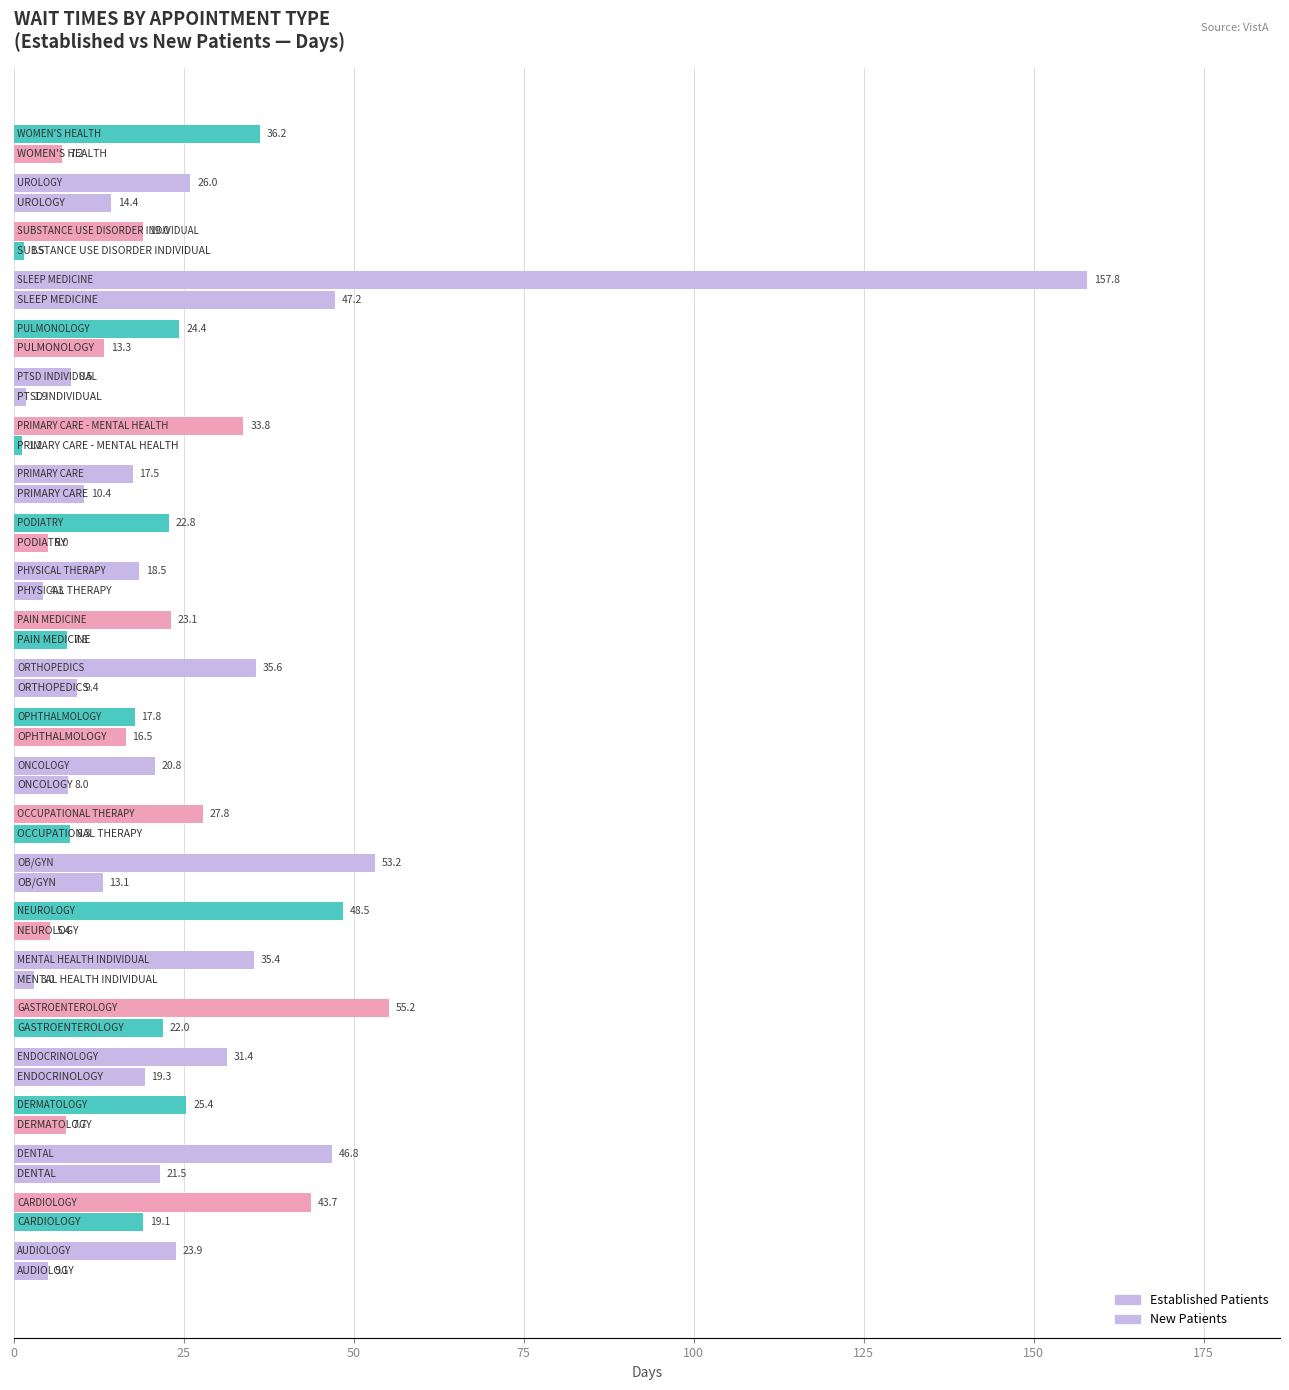

How many categories are shown in the chart?

24